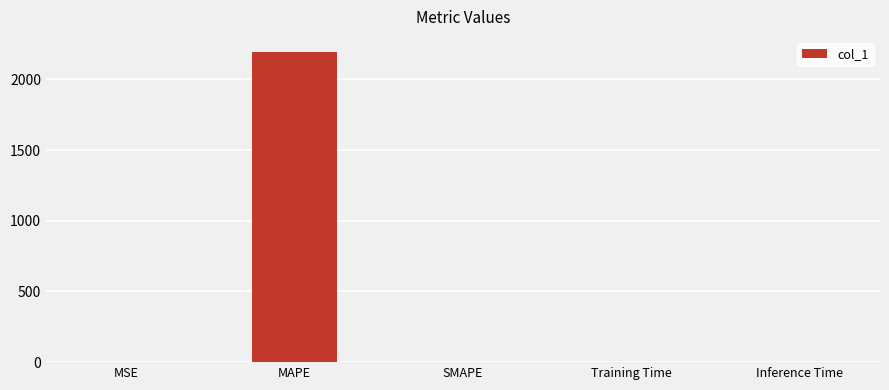

Are the bars horizontal?

No